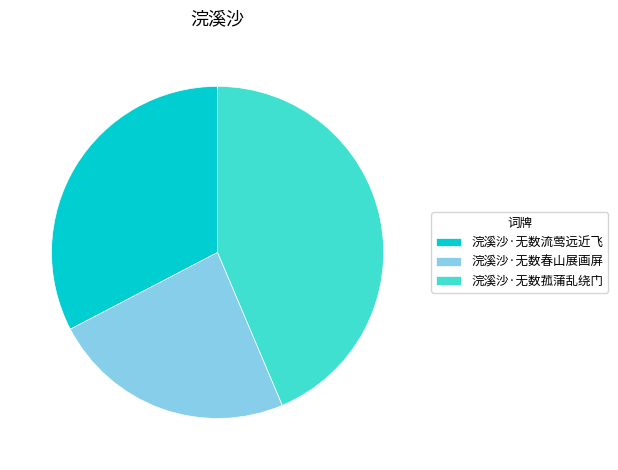

Is the sum of 浣溪沙·无数菰蒲乱绕门 and 浣溪沙·无数春山展画屏 greater than half?

Yes